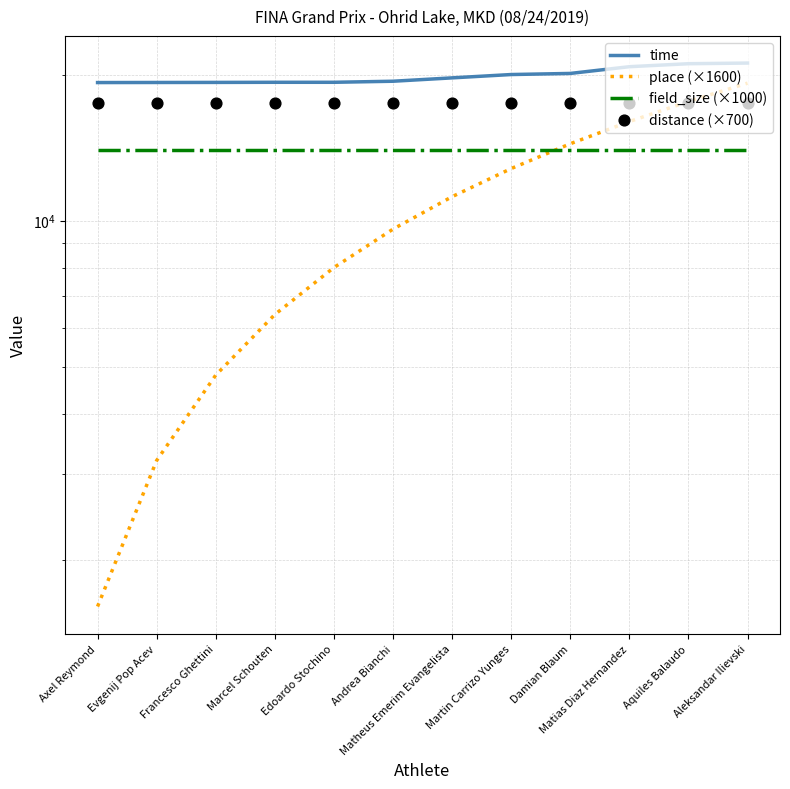

At which category is the sum across all series the highest?

Aleksandar Ilievski